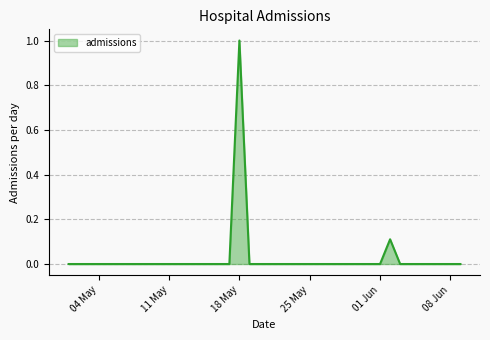

What is the maximum value shown in the chart?

1.0